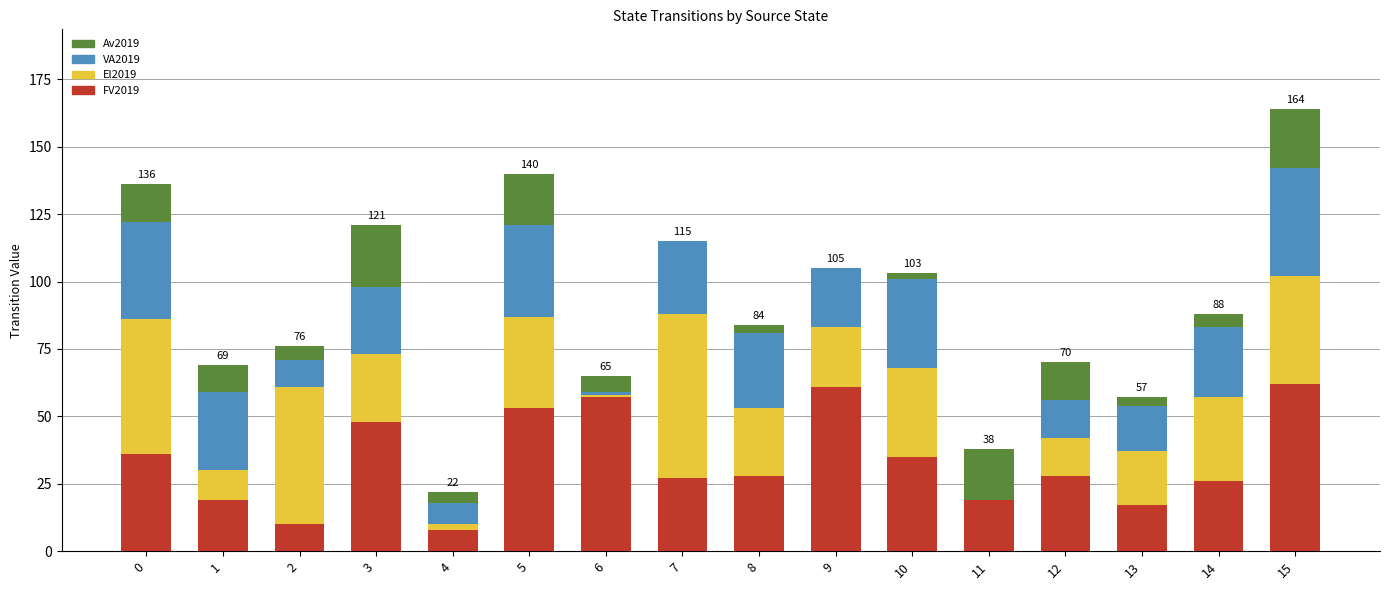

What is the highest value of the FV2019 series?

62